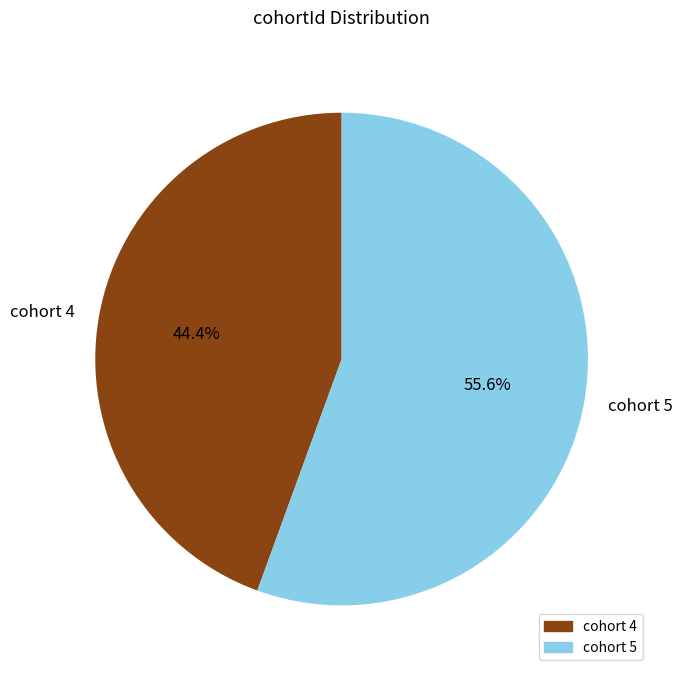

What is the smallest slice in the pie chart?

cohort 4